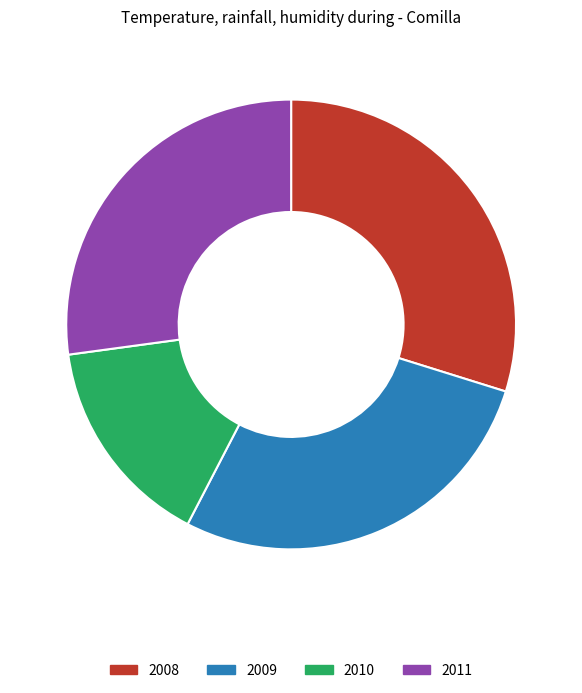

Which category has the smallest portion of the pie?

2010